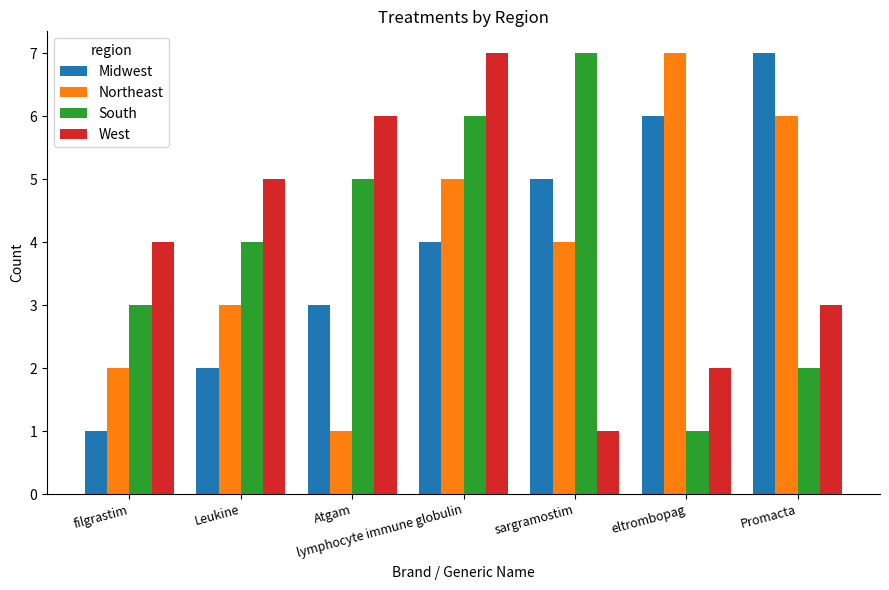

At lymphocyte immune globulin, list the series in order from largest to smallest.

West, South, Northeast, Midwest